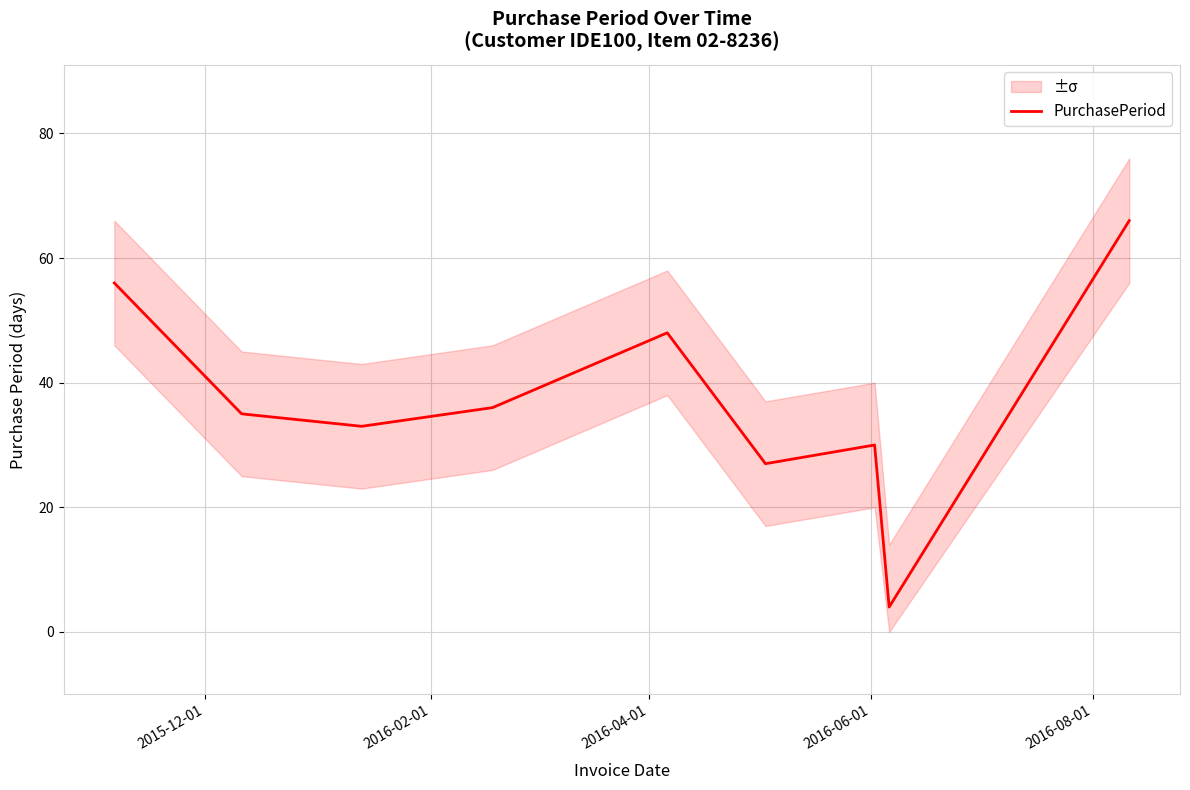

Is it true that the value at 2015-12-01 is 96?

False